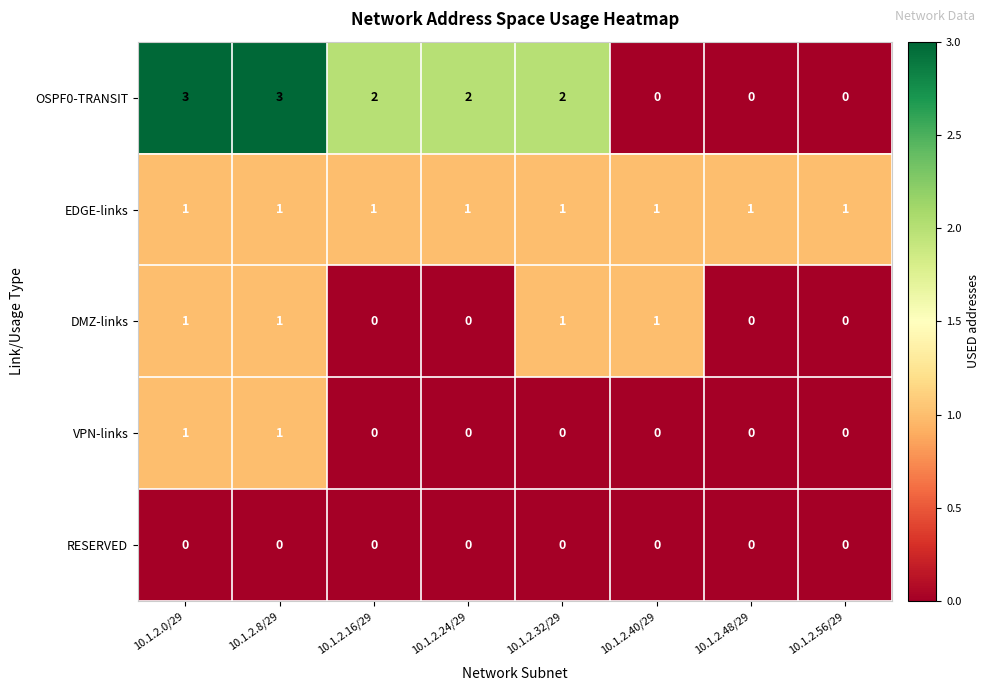

Between 10.1.2.0/29 and 10.1.2.48/29, which series saw the biggest shift?

OSPF0-TRANSIT